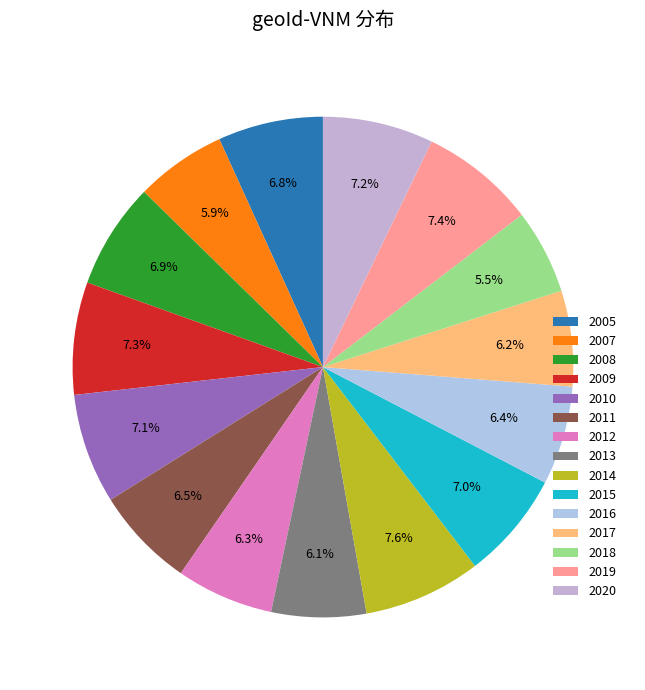

Which category has the biggest portion of the pie?

2014